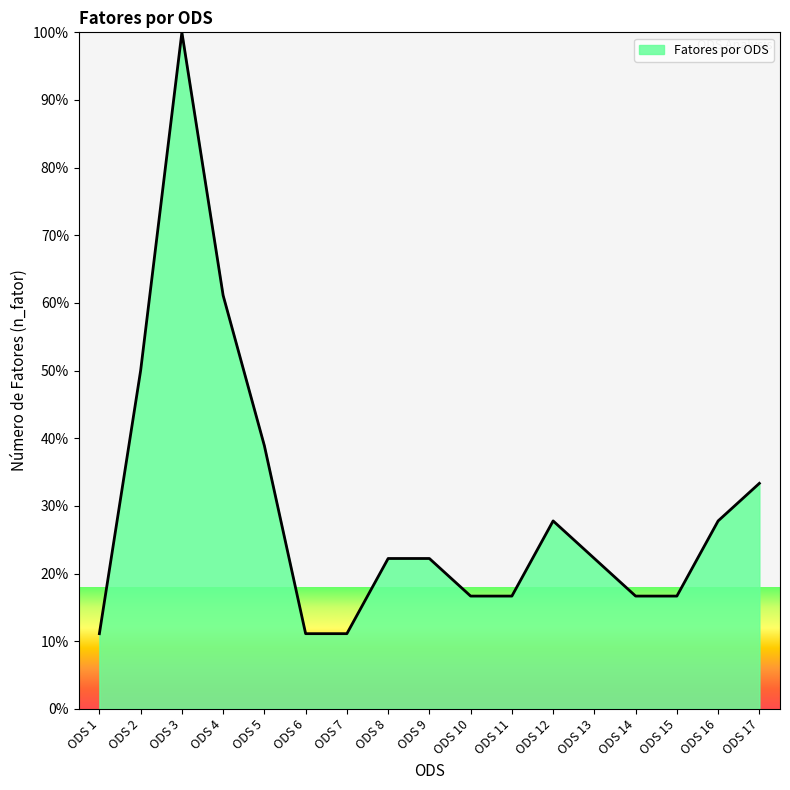

What is the minimum value shown in the chart?

11.1